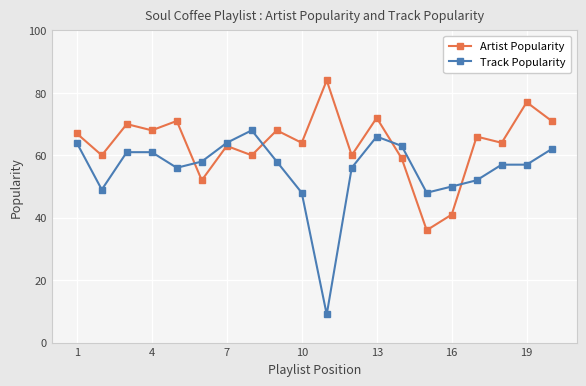

What is the value of the Track Popularity point at the 13th from the left?

66